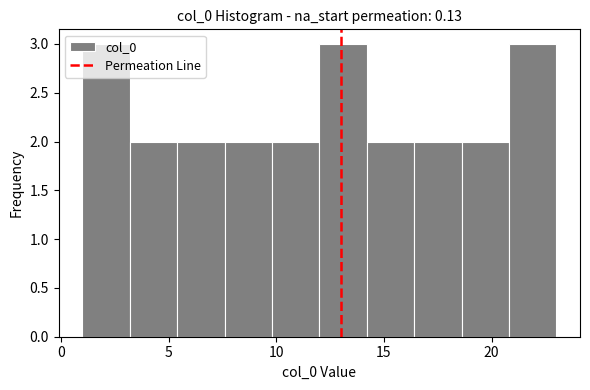

What is the height of the bar covering 16.4 to 18.6 on the x-axis? Neither the bar edges nor the heights are printed on the chart, so give them approximately, as read against the axes.

2